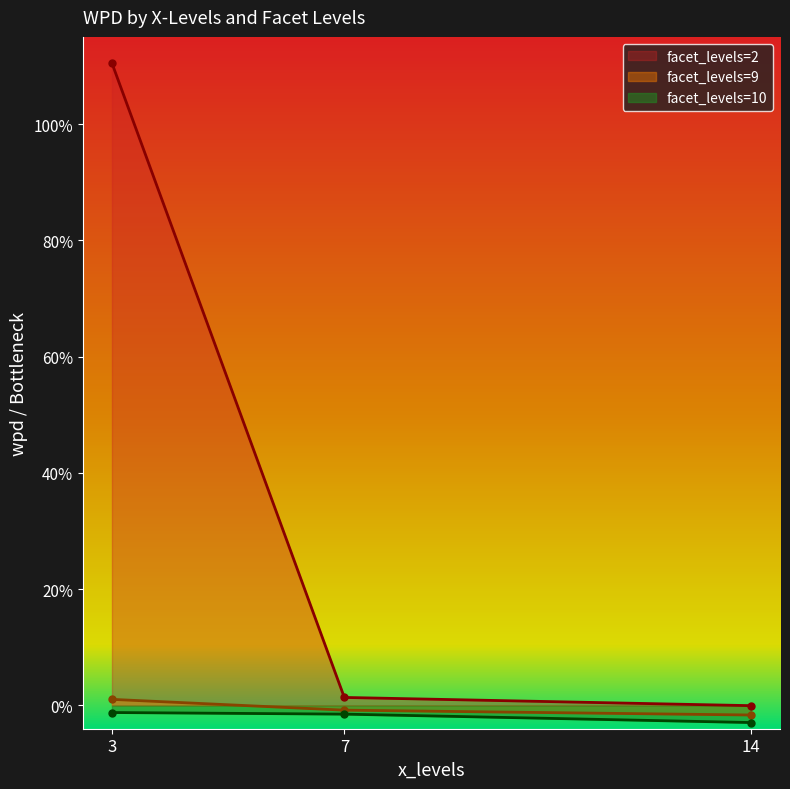

At 14, list the series in order from largest to smallest.

facet_levels=2, facet_levels=9, facet_levels=10